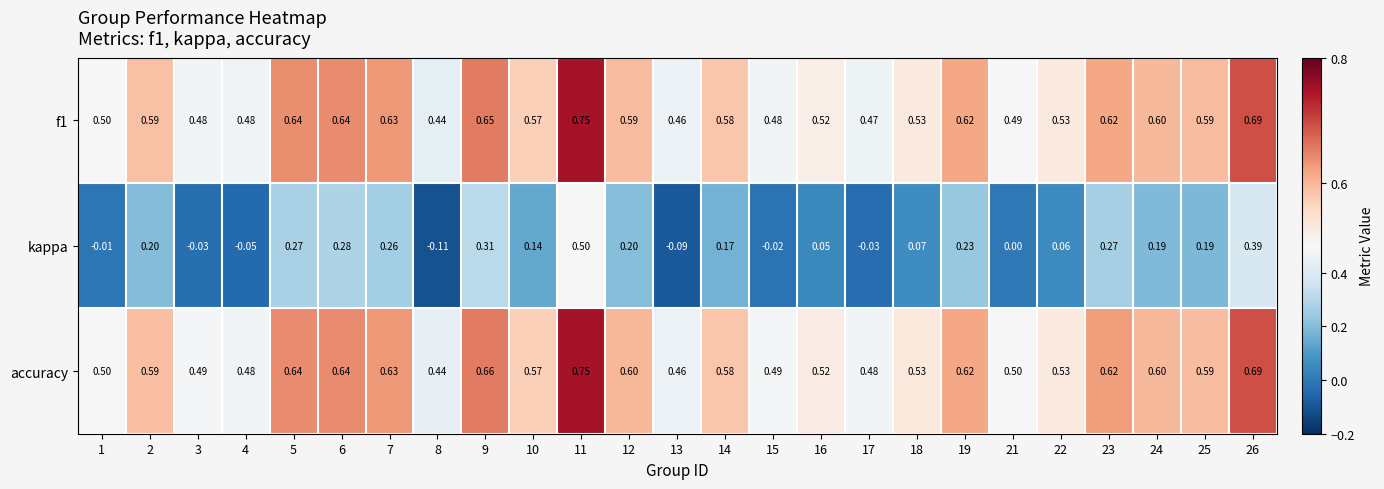

Is the value of f1 at 19 greater than the value of kappa at 25?

Yes